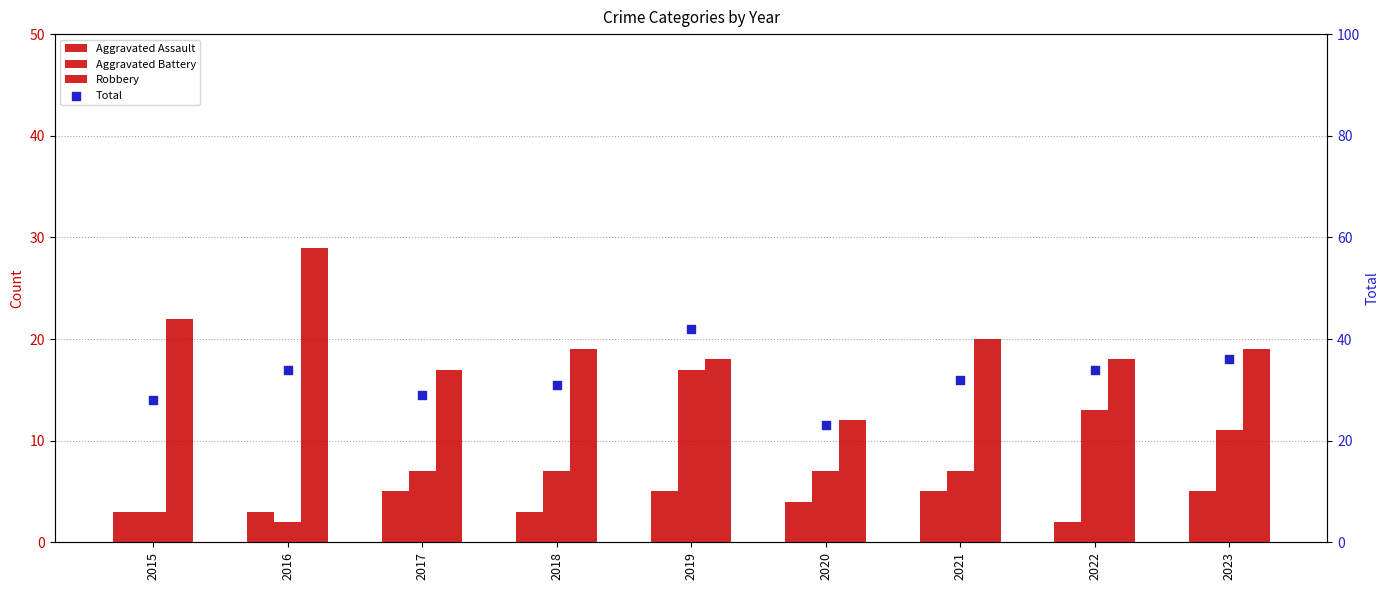

Is the value of Aggravated Battery at 2020 greater than the value of Total at 2023?

No